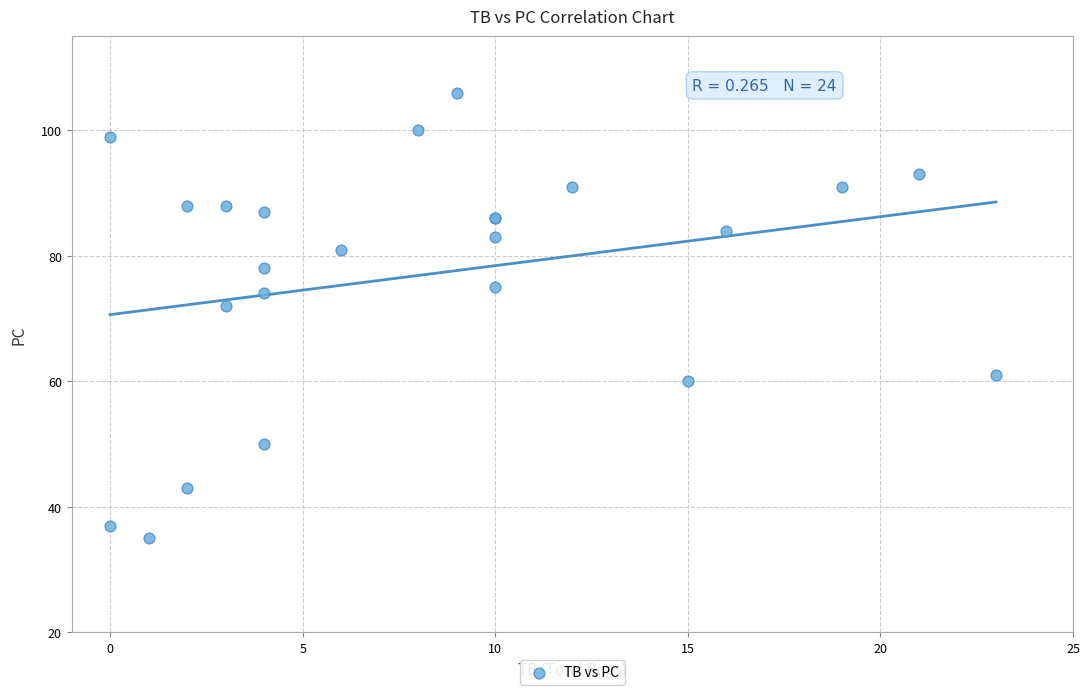

What Y value in the scatter plot is closest to 70?

72